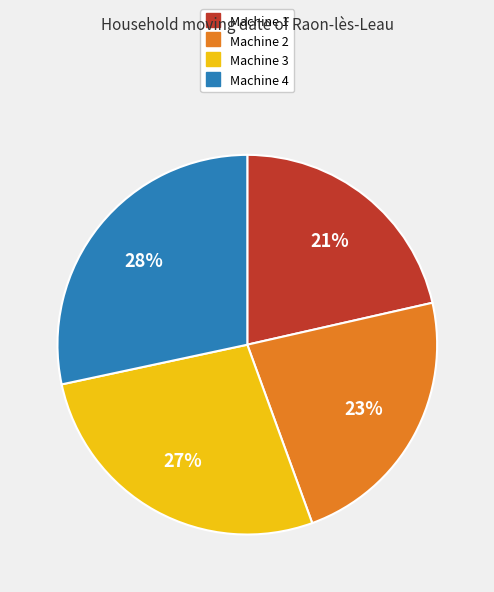

What percentage is the Machine 2 slice, to the nearest percent?

23%